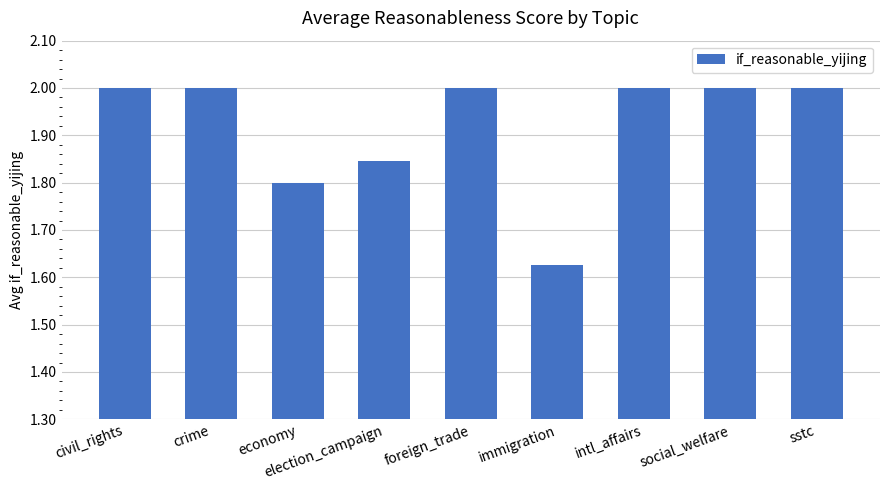

What is the label of the 7th bar from the left?

intl_affairs